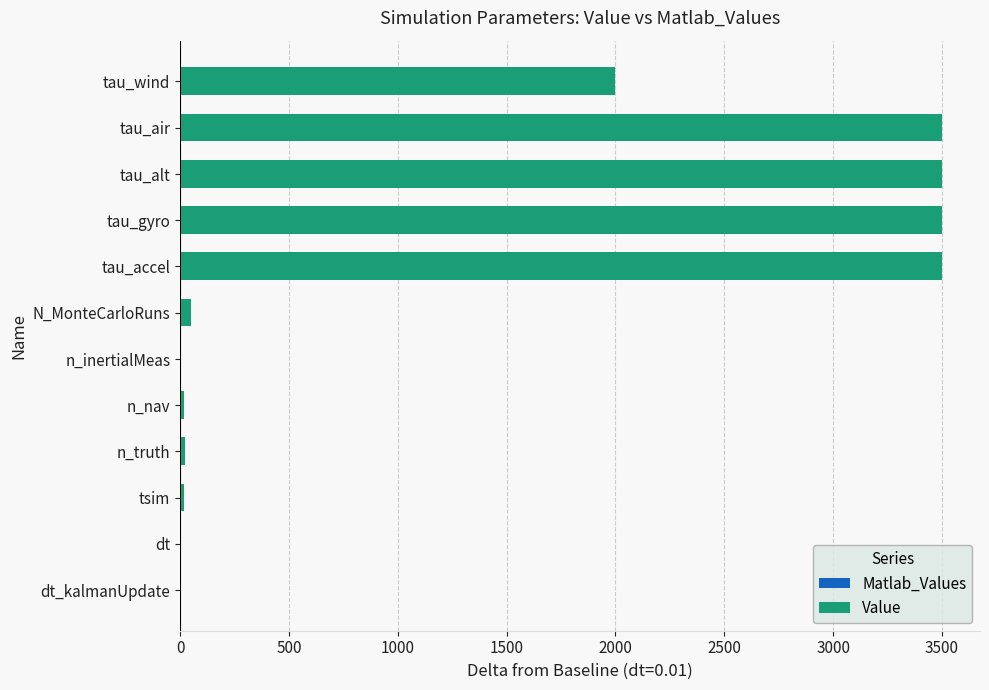

Which has a higher value, dt or tau_air?

tau_air